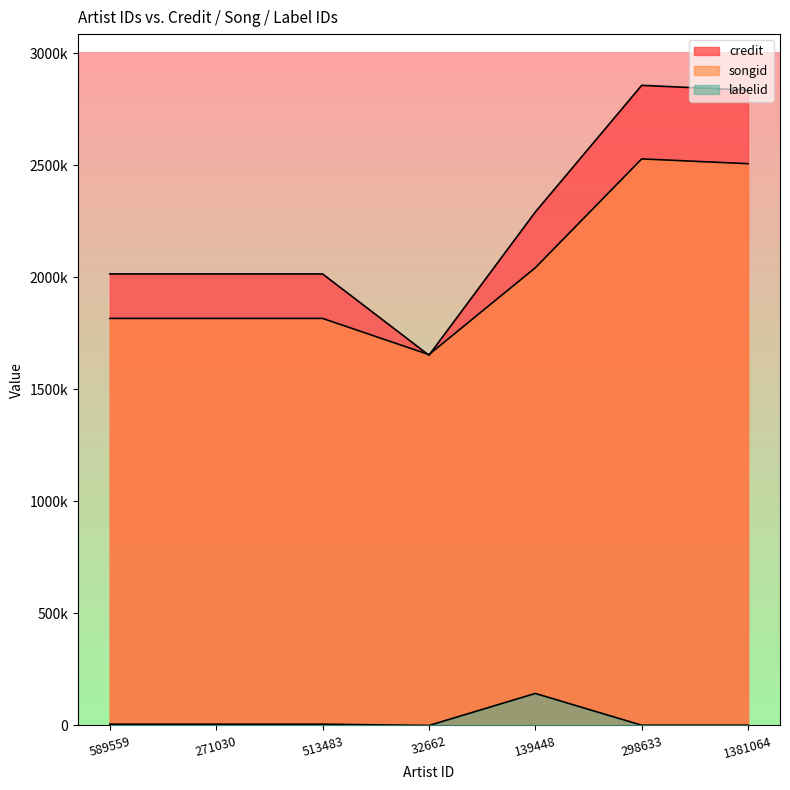

How many lines are shown in the chart?

3